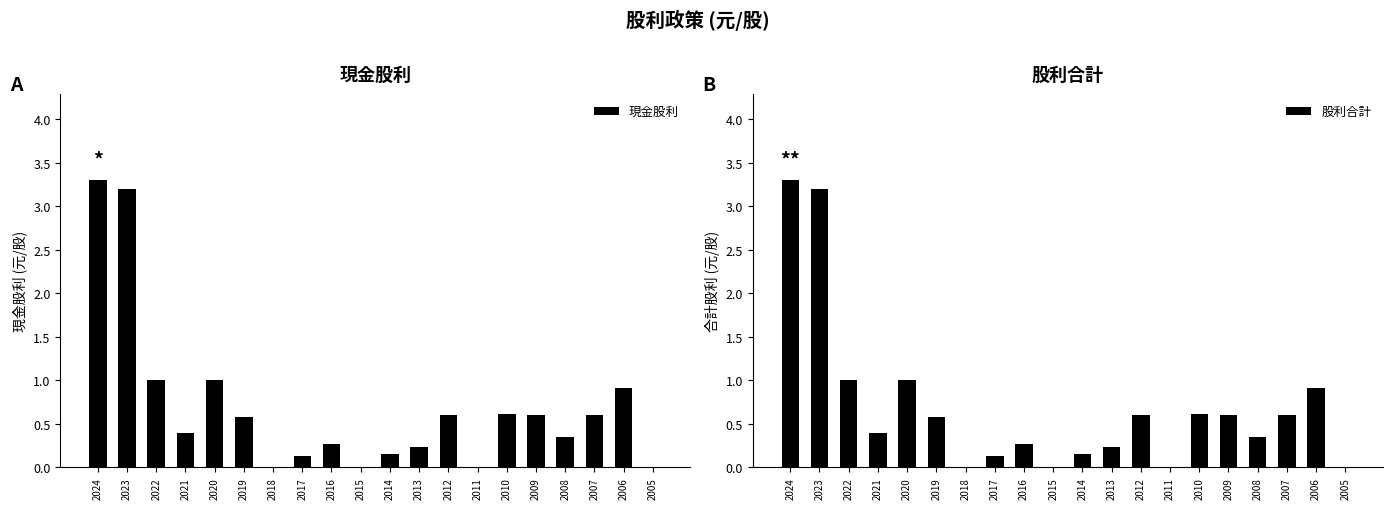

At how many categories does at least one series exceed 0?

16